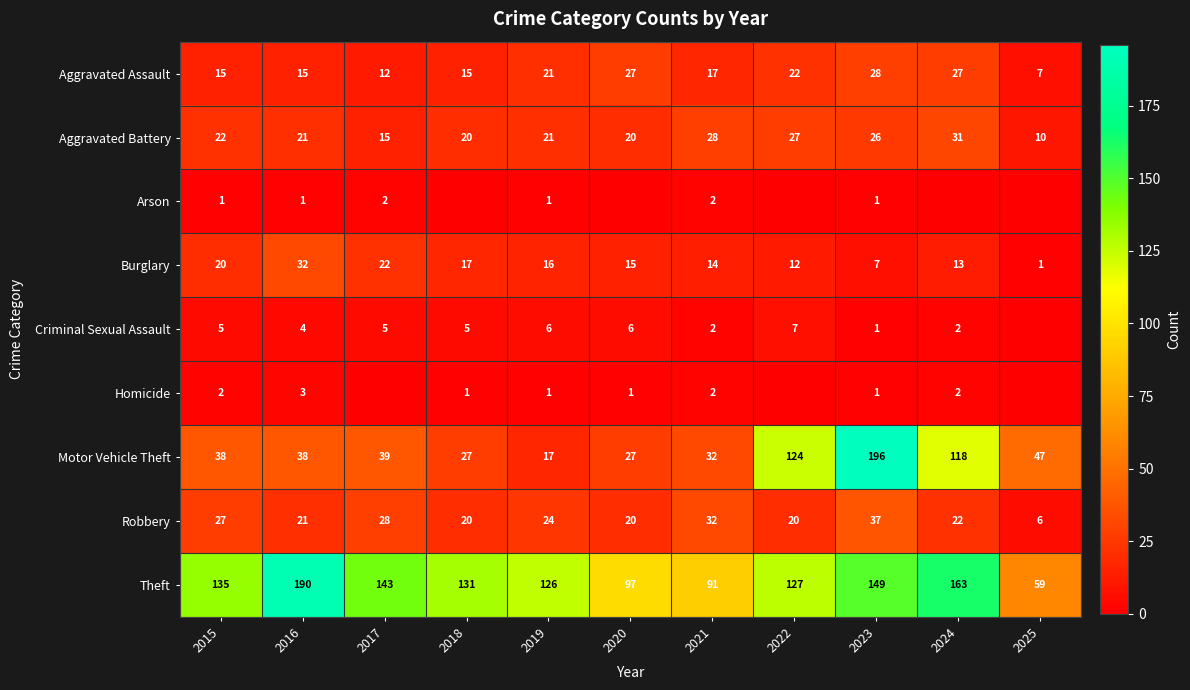

Is it true that Aggravated Battery equals 27 at 2022?

True